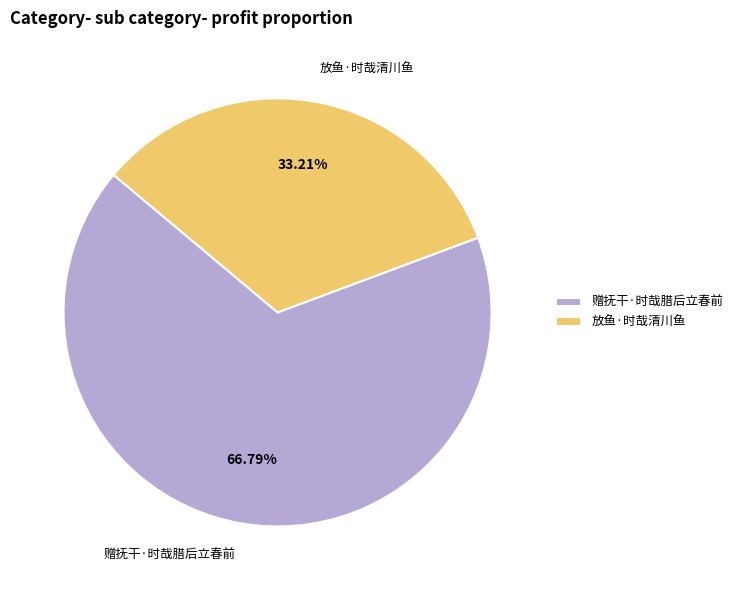

To the nearest percent, what is the difference between the largest and smallest slice percentages?

34%